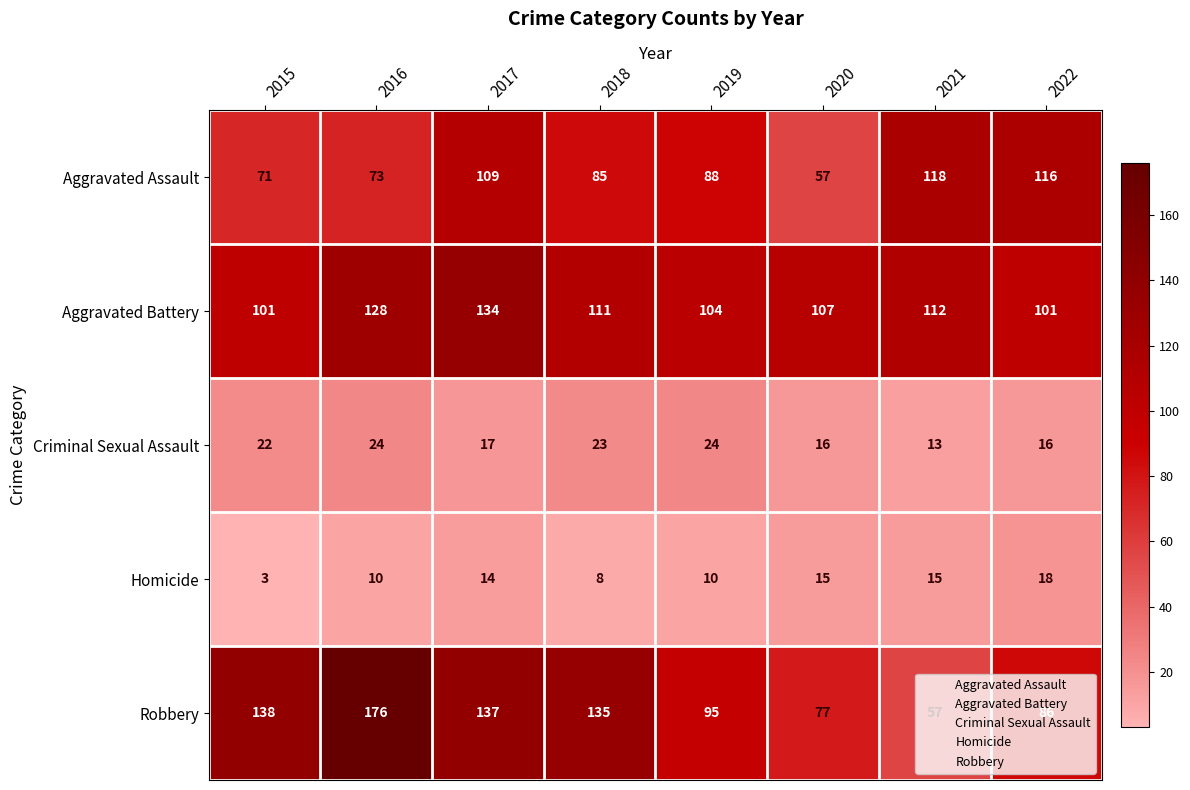

Rank the series by their maximum value, from lowest to highest.

Homicide, Criminal Sexual Assault, Aggravated Assault, Aggravated Battery, Robbery